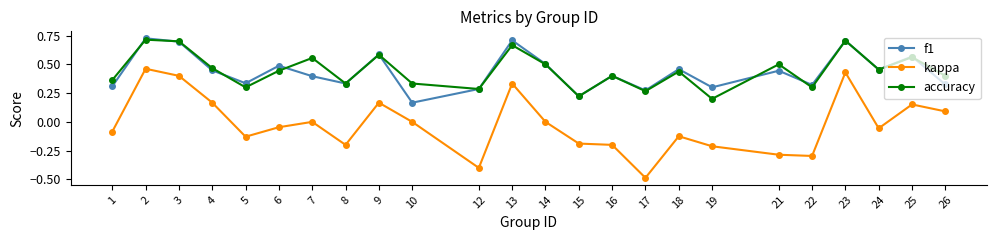

What is the value of the kappa point at the 18th from the left?

-0.2